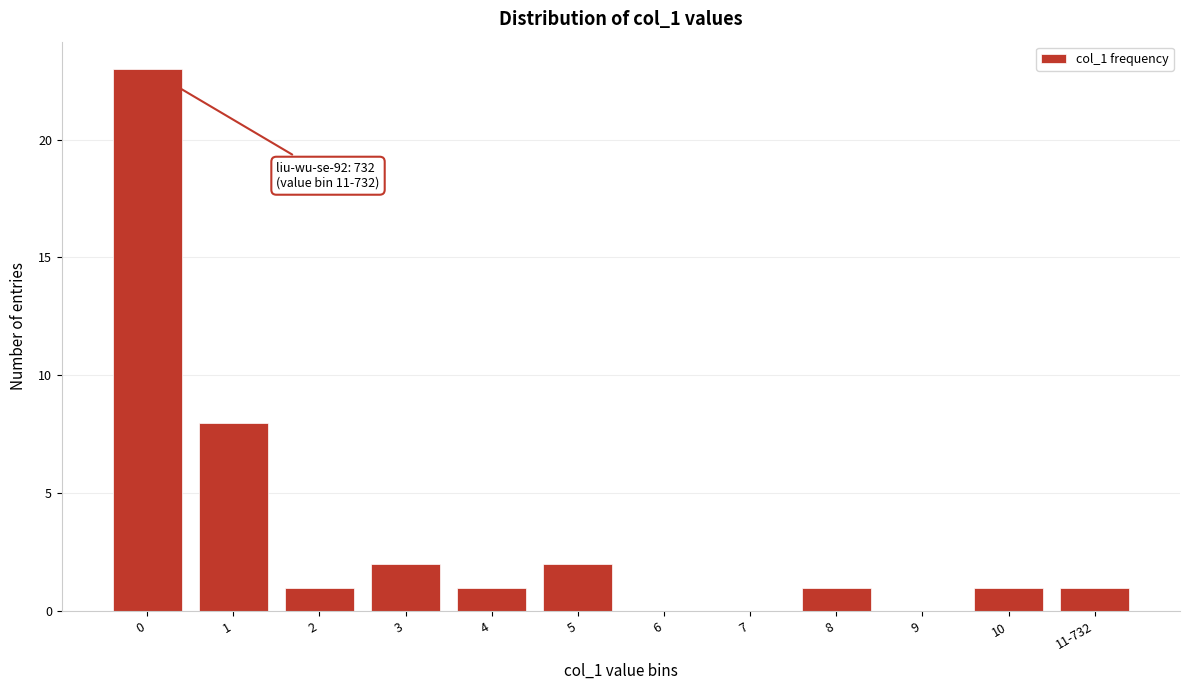

Reading left to right, list all the values displayed in this chart.

0=23	1=8	2=1	3=2	4=1	5=2	6=0	7=0	8=1	9=0	10=1	11-732=1